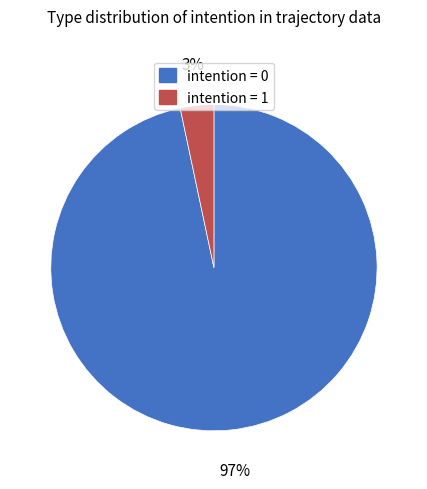

To the nearest percent, what is the average slice percentage?

50%